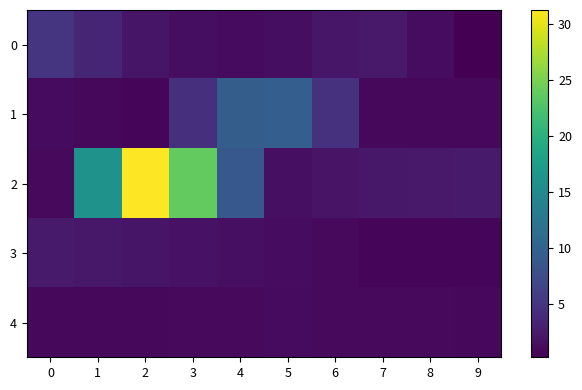

Count the number of data series in this chart.

5